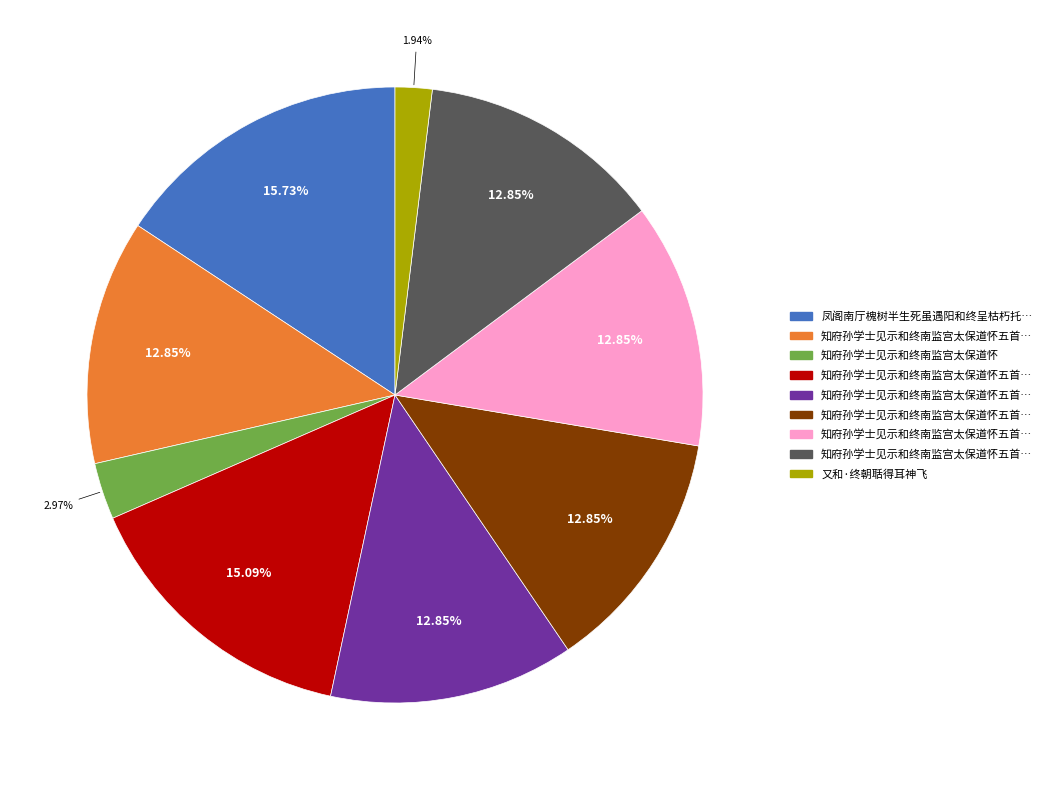

Is there a majority slice in this chart?

No